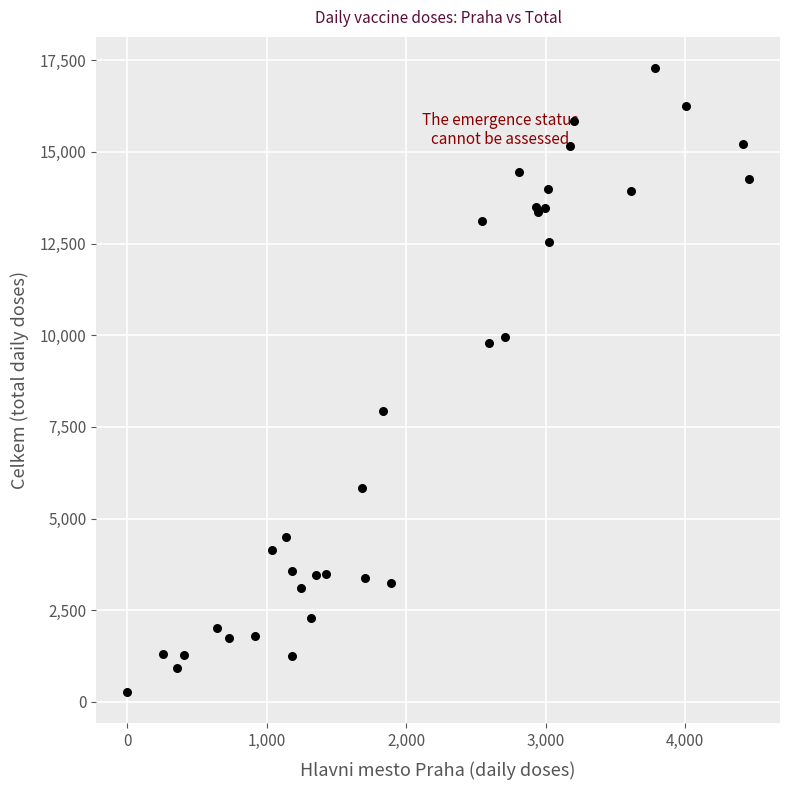

What Y value in the scatter plot is closest to 8773?

7943